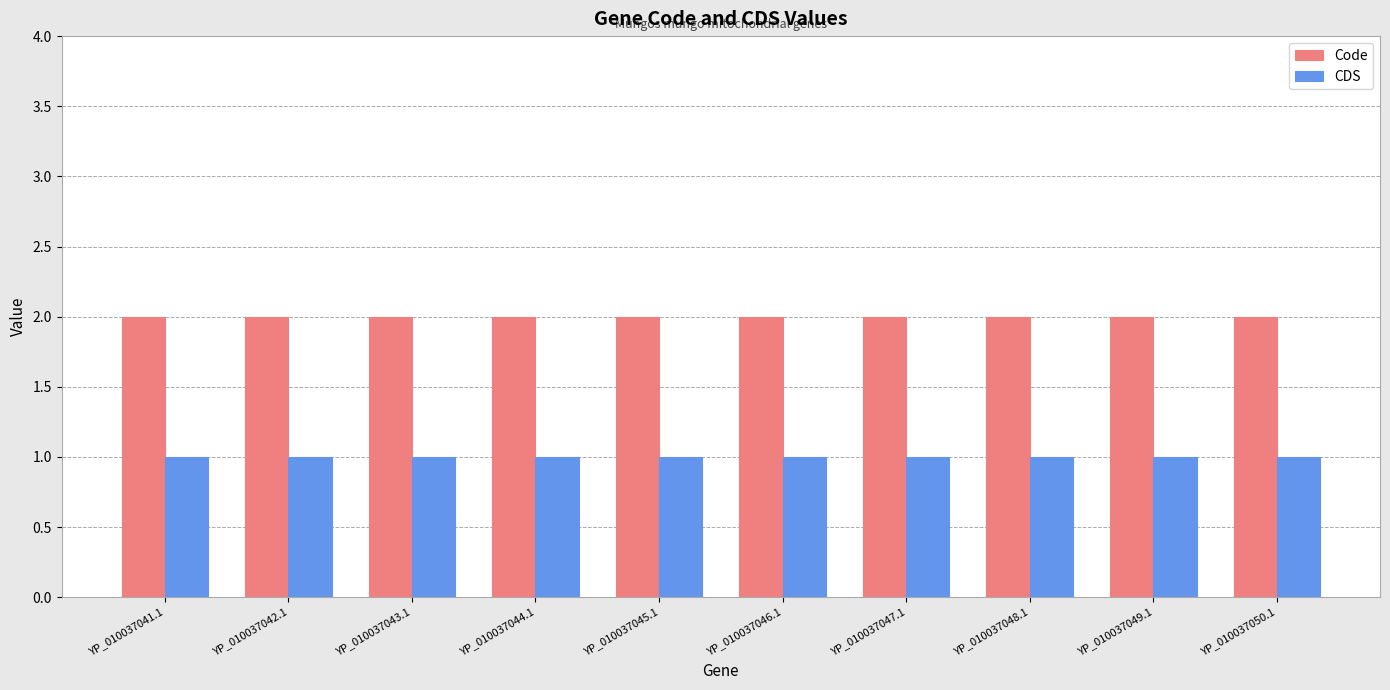

The value of Code at YP_010037045.1 is 1. True or false?

False